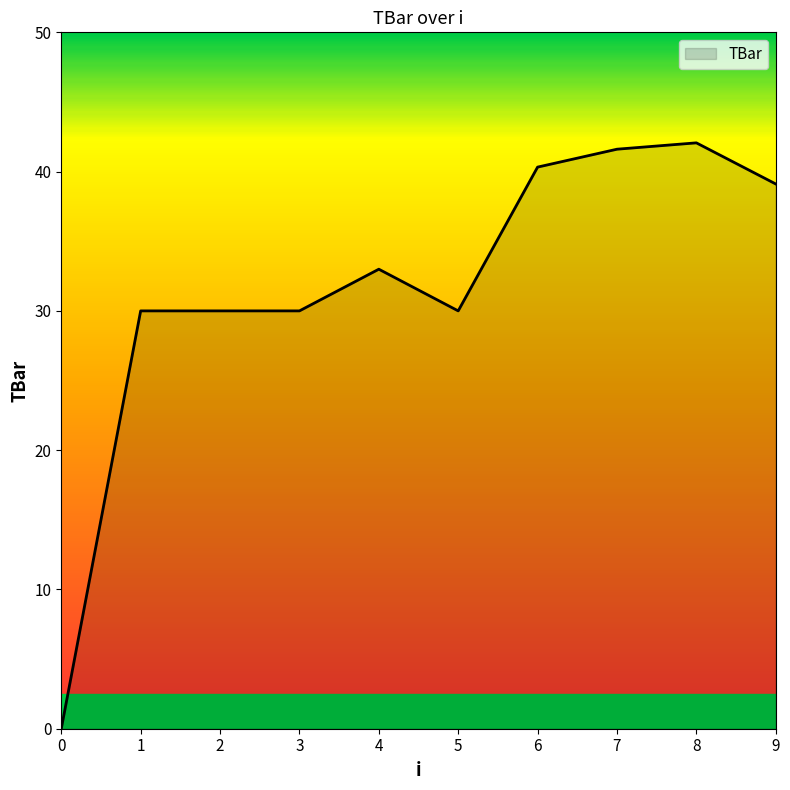

Which has a higher value, 9 or 2?

9